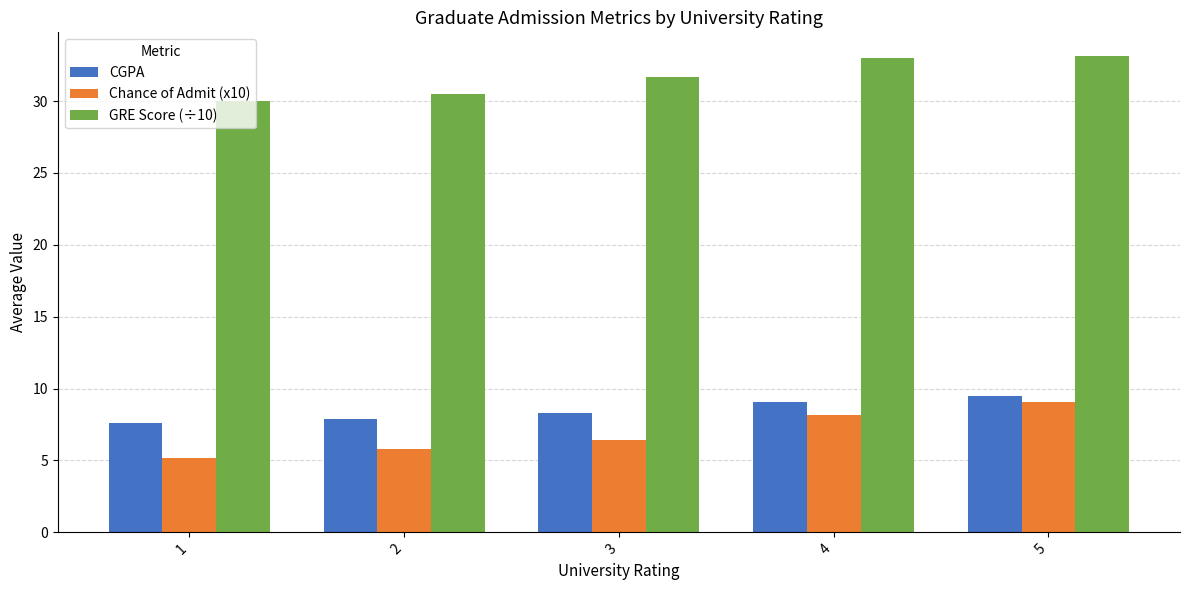

Is the value of Chance of Admit (x10) at 4 greater than the value of CGPA at 2?

Yes